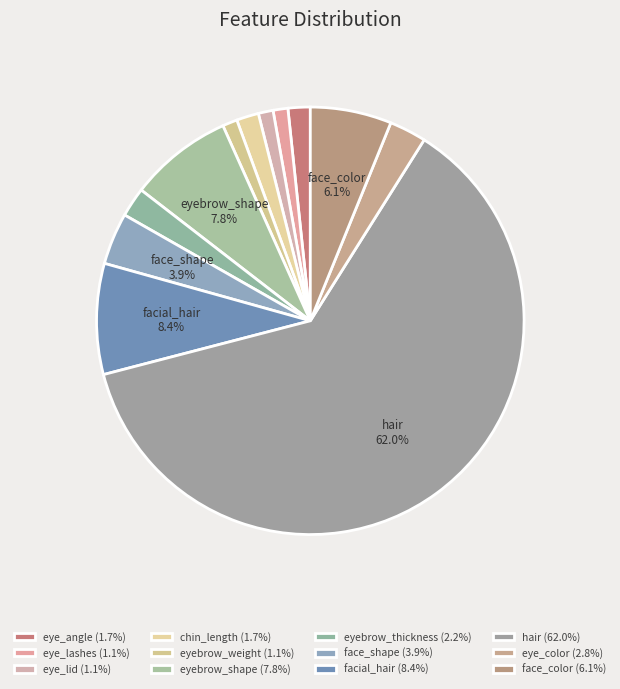

Approximately how many times larger is the value at eye_color compared to eye_angle?

1.7